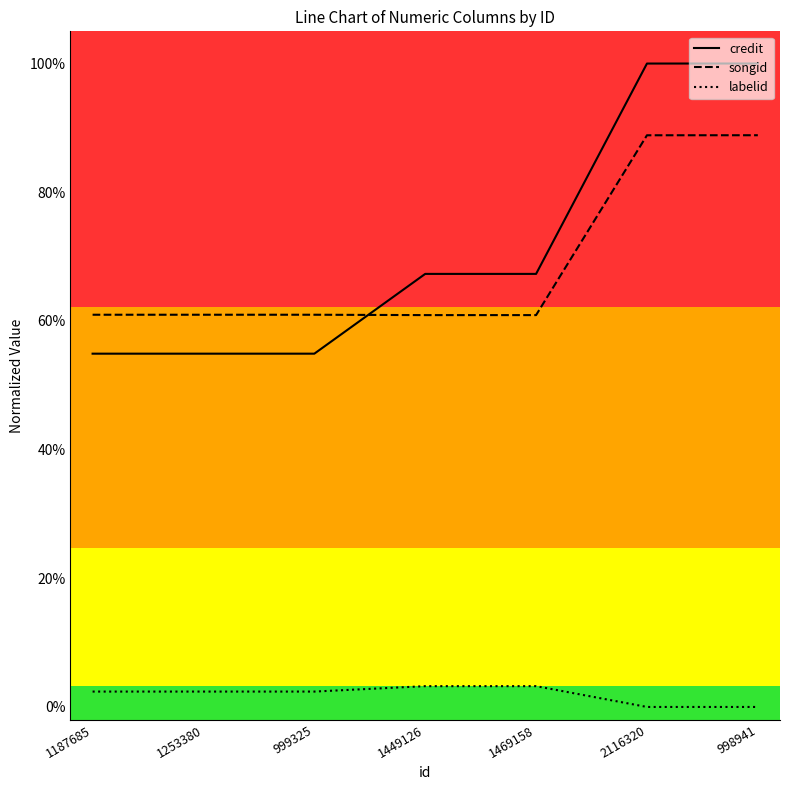

True or false: labelid has more than 2 interior local peaks.

False